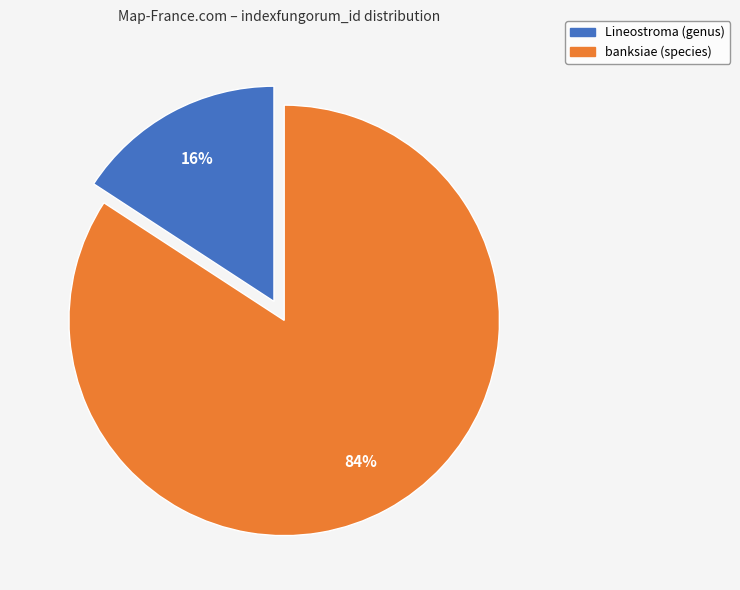

True or false: banksiae (species) accounts for 77% of the total.

False